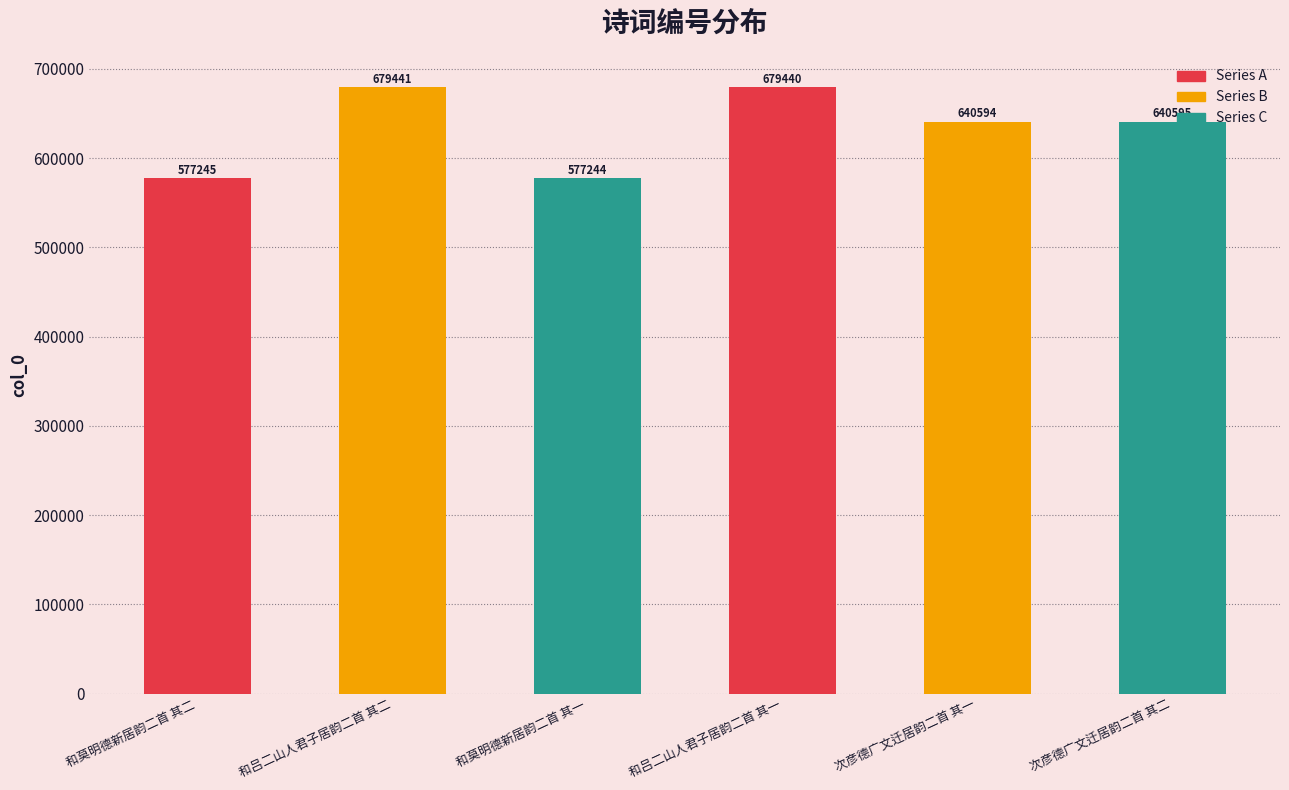

What is the value of the 5th bar from the left?

640594